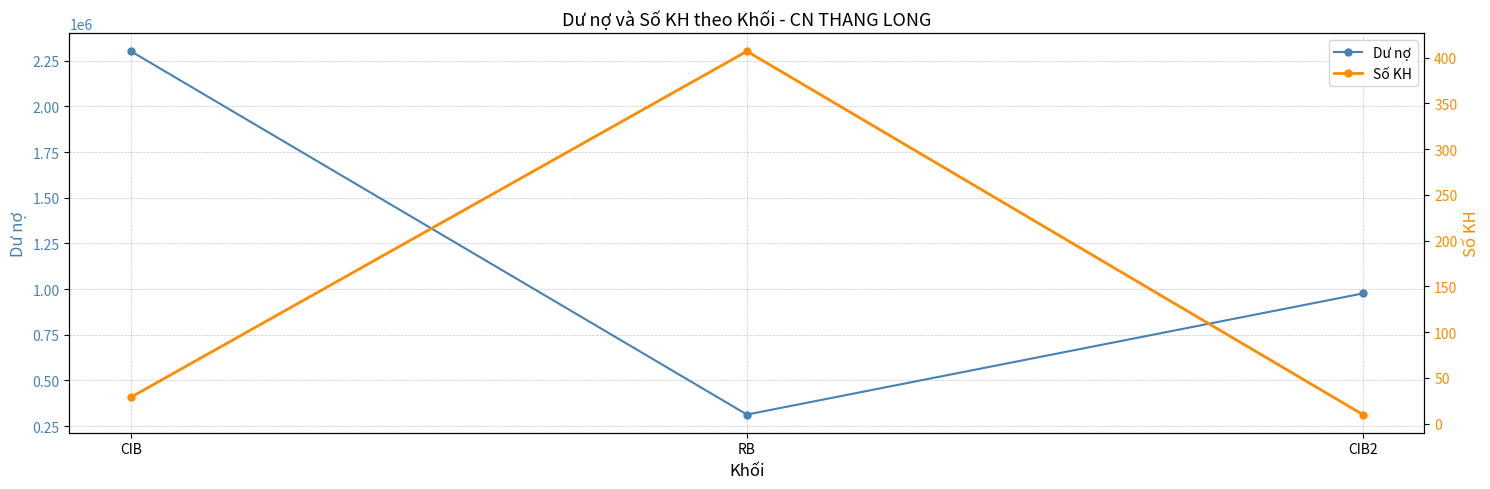

Between CIB and RB, which is larger?

CIB